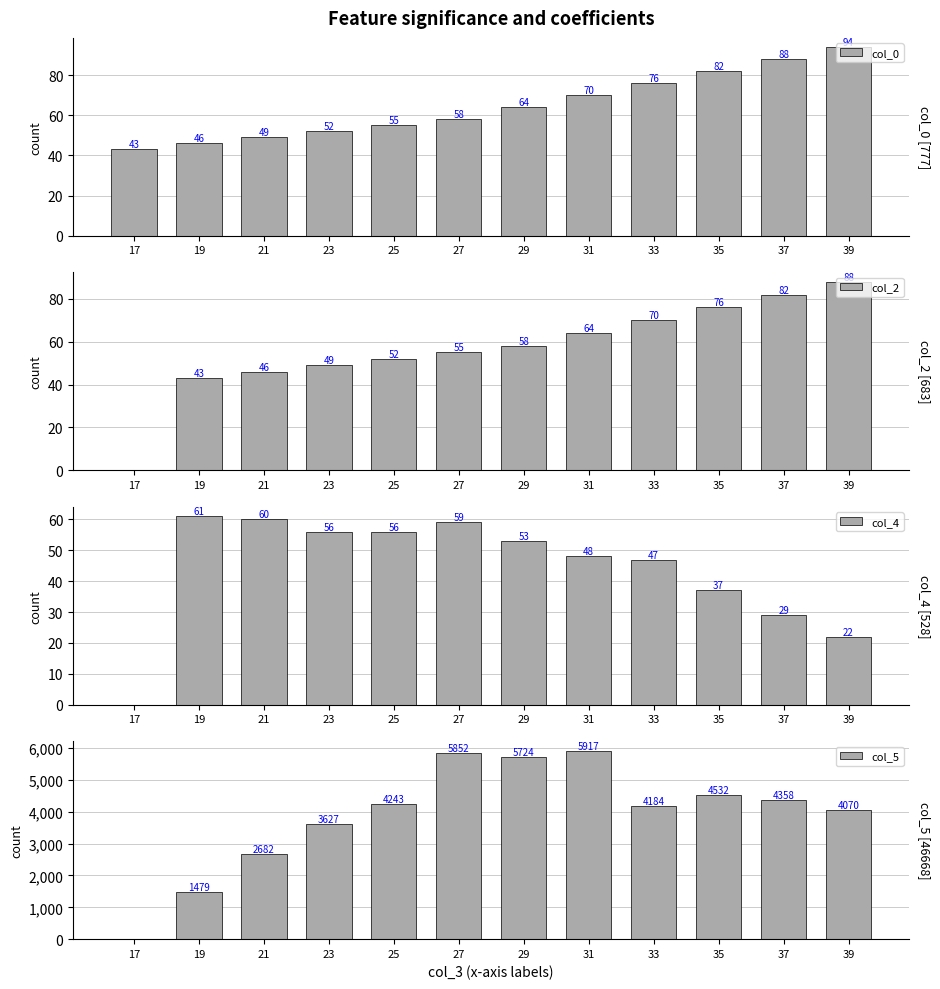

Rank the categories by col_2 value from lowest to highest.

17, 19, 21, 23, 25, 27, 29, 31, 33, 35, 37, 39